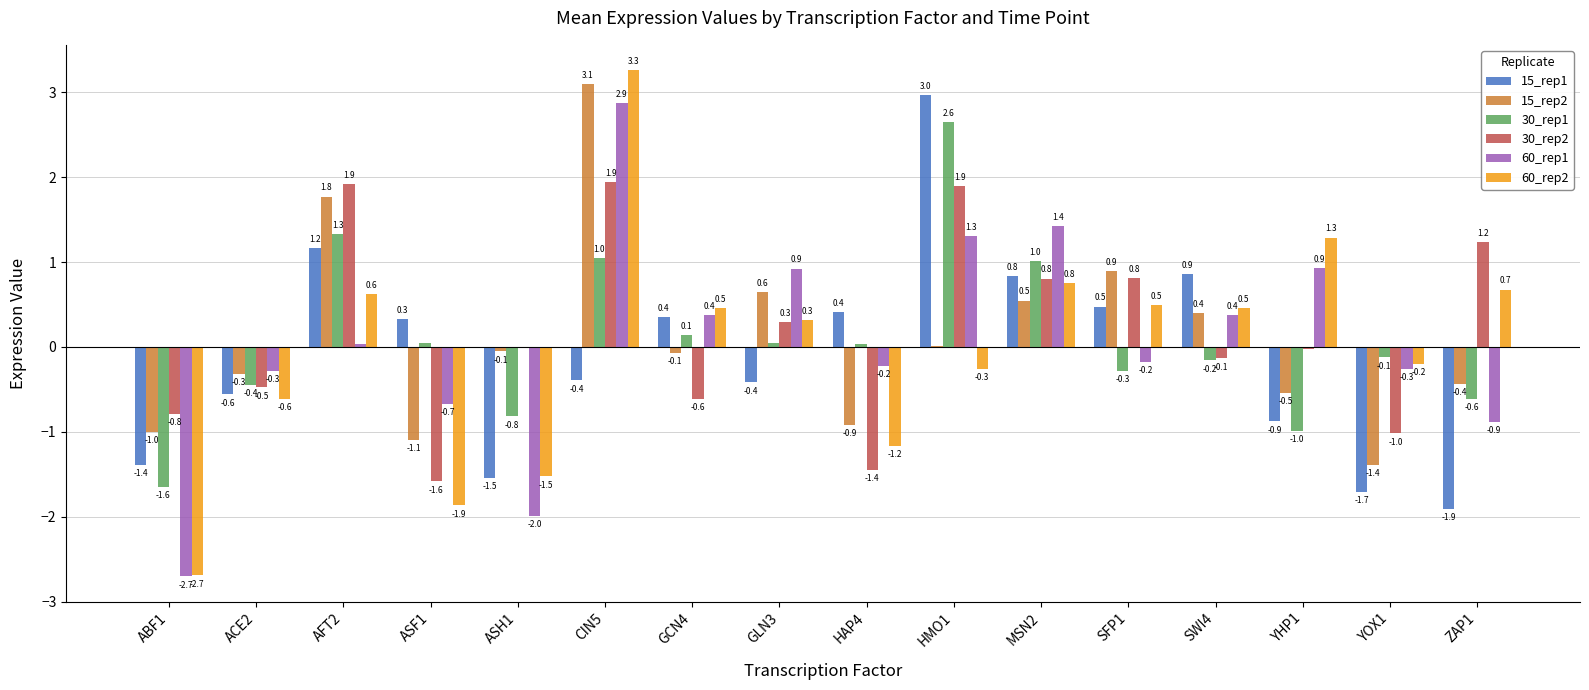

Which series has the largest range (max minus min)?

60_rep2